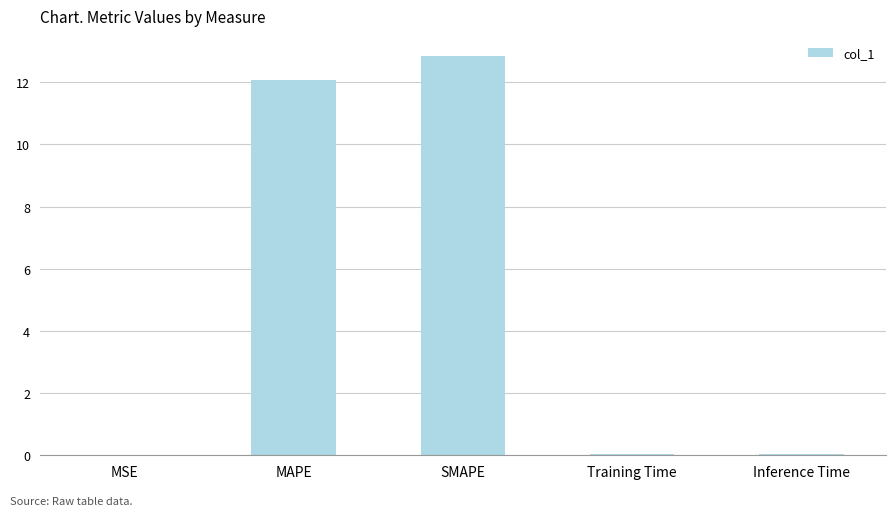

What is the maximum value shown in the chart?

12.8